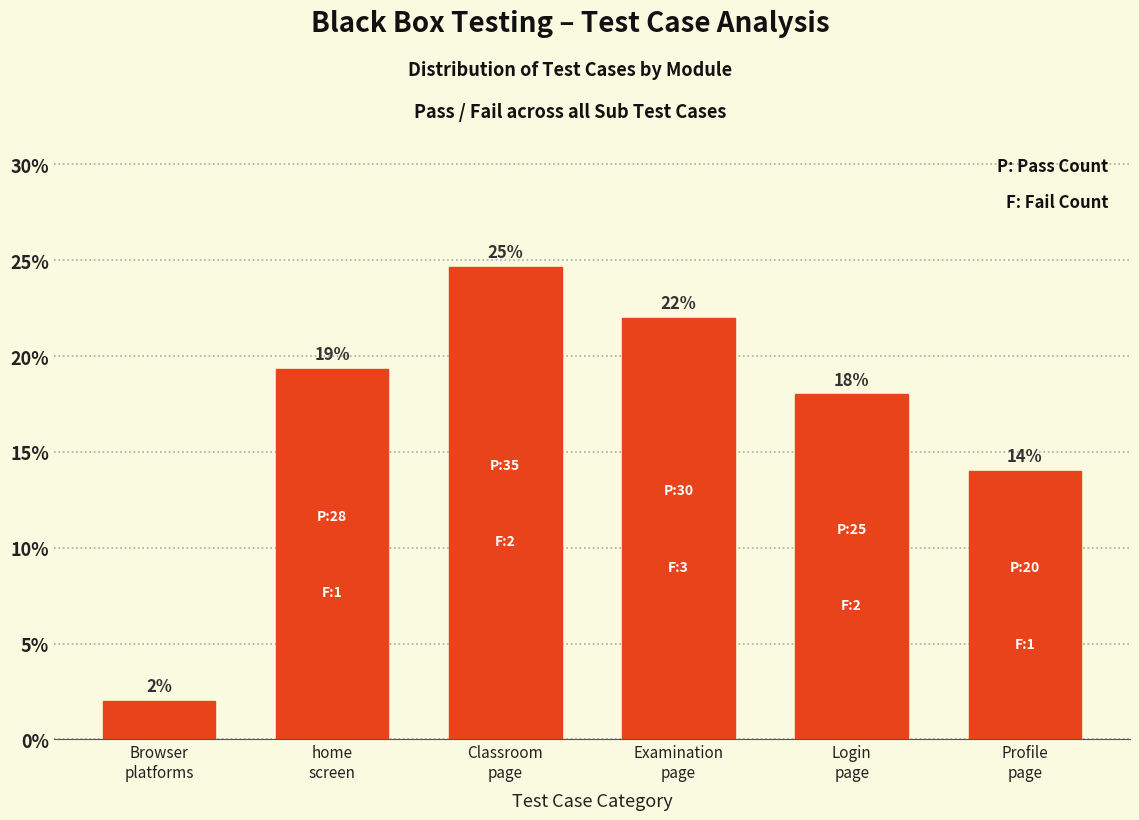

What is the maximum value shown in the chart?

24.7